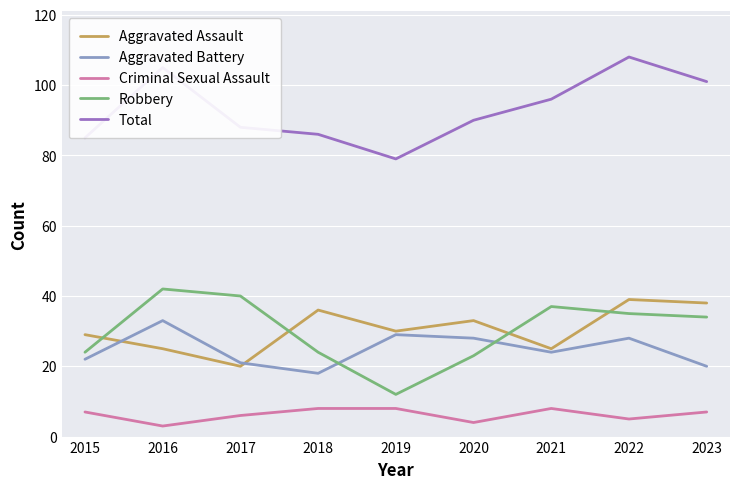

The Aggravated Assault series shows 49 at 2020. True or false?

False